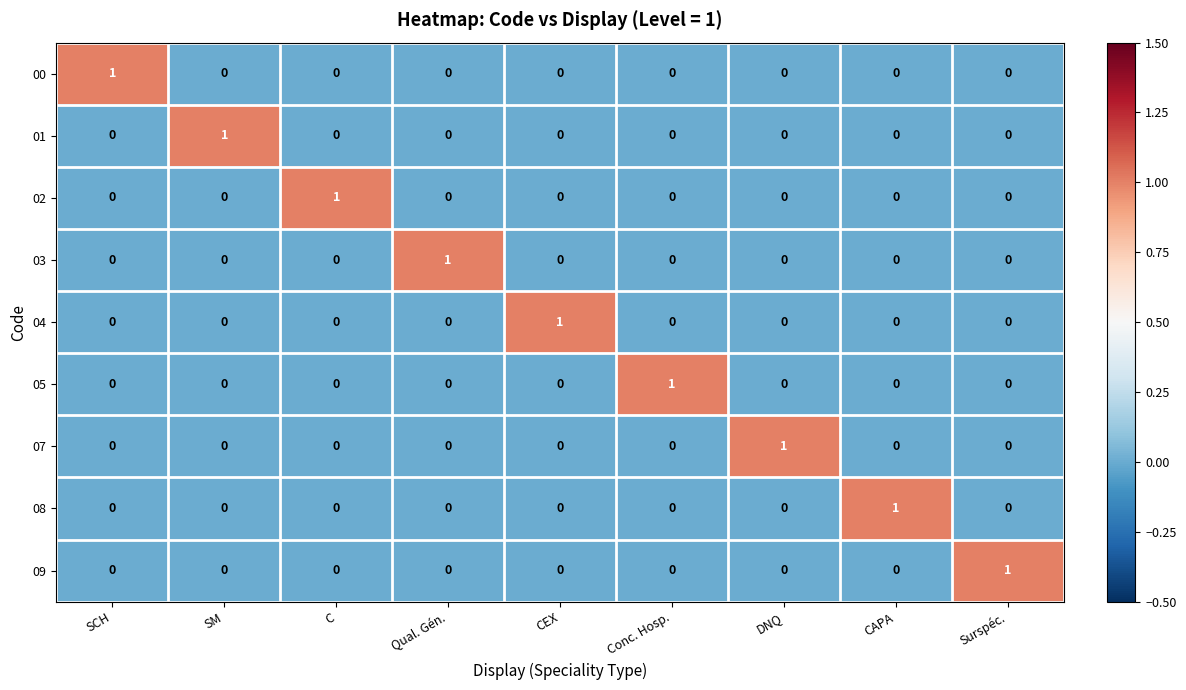

What is the total value across all series at SCH?

1